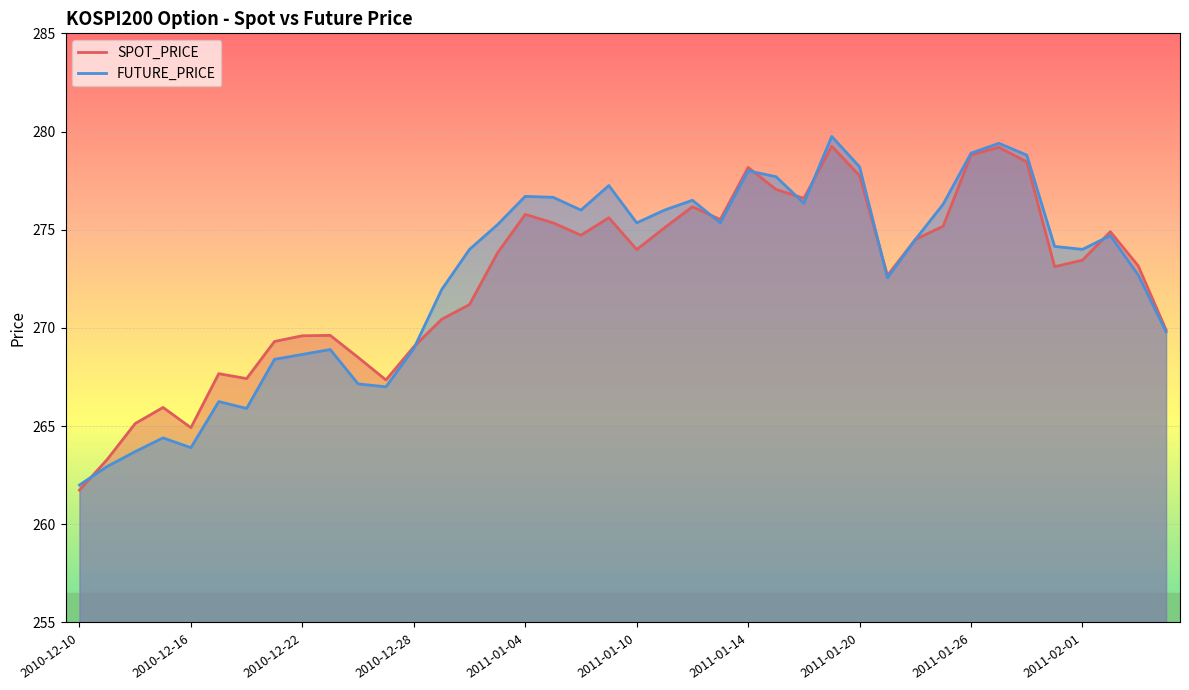

How many interior local valleys does the FUTURE_PRICE series have?

9